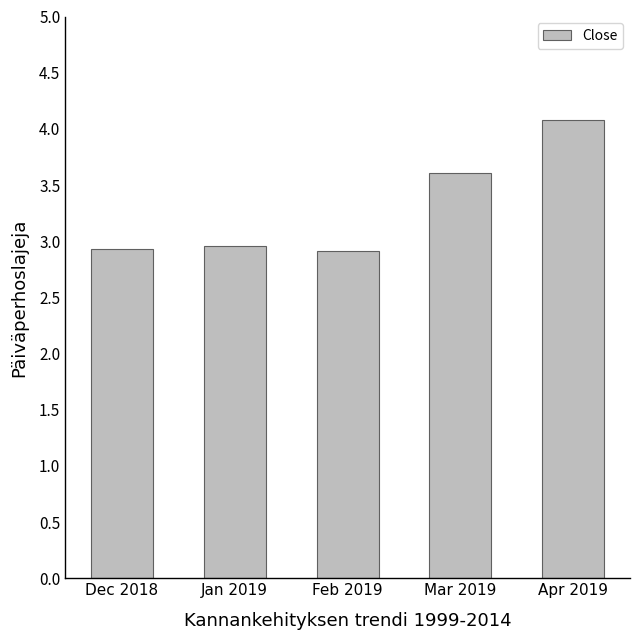

What is the difference between the maximum and minimum values?

1.2